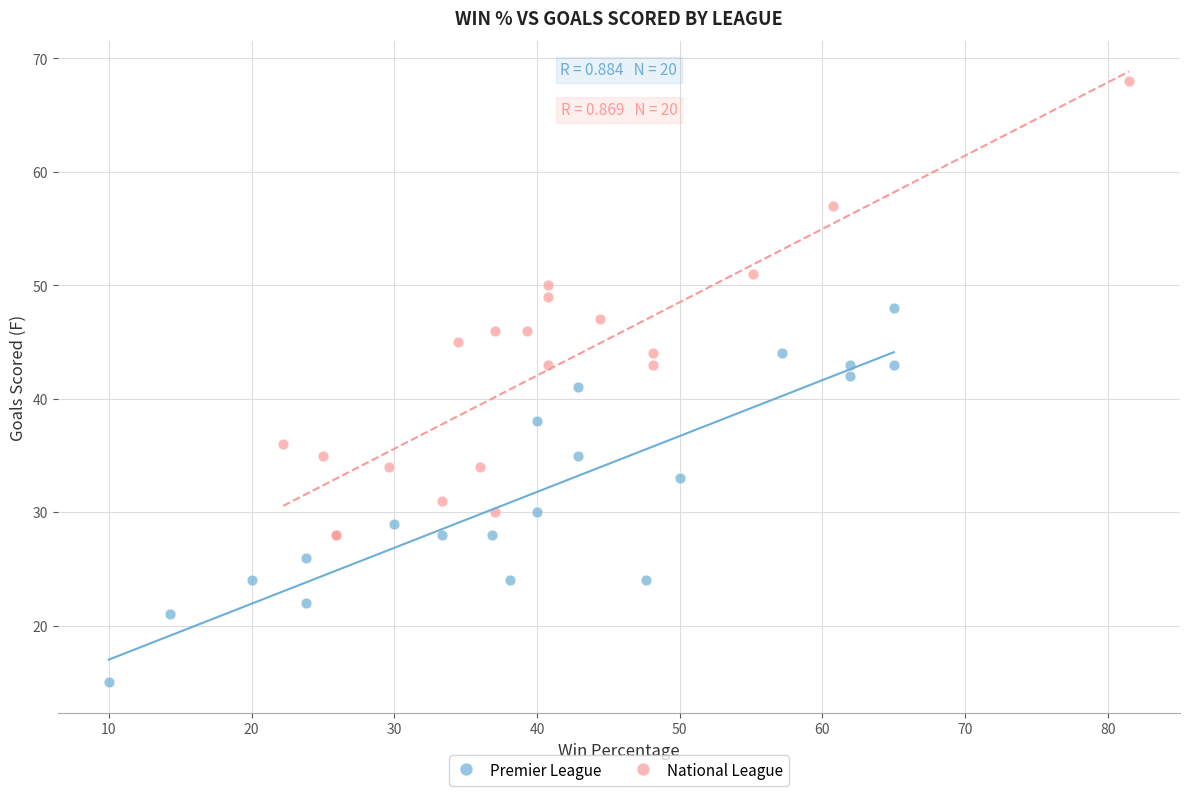

Which series contains the highest Y value?

National League